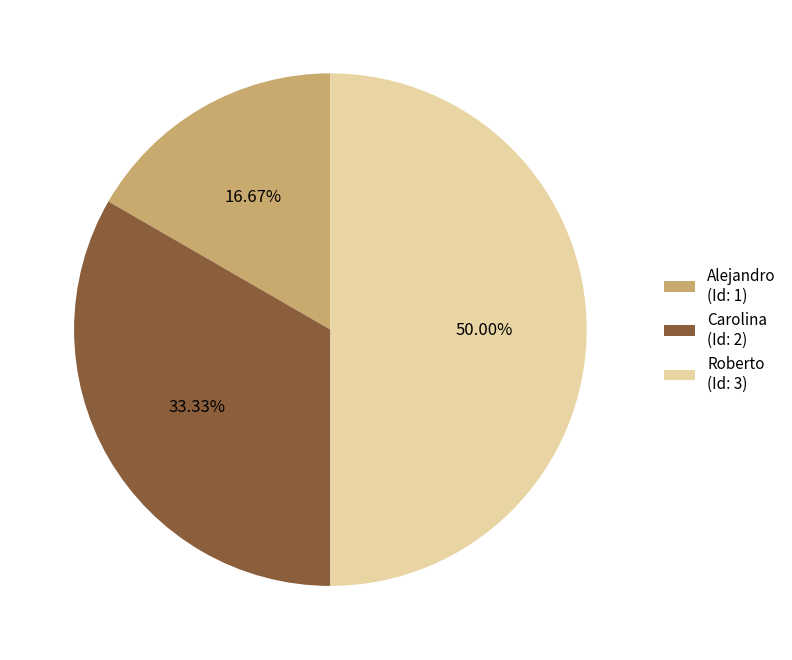

Approximately how many times larger is the value at Alejandro (Id: 1) compared to Roberto (Id: 3)?

0.3